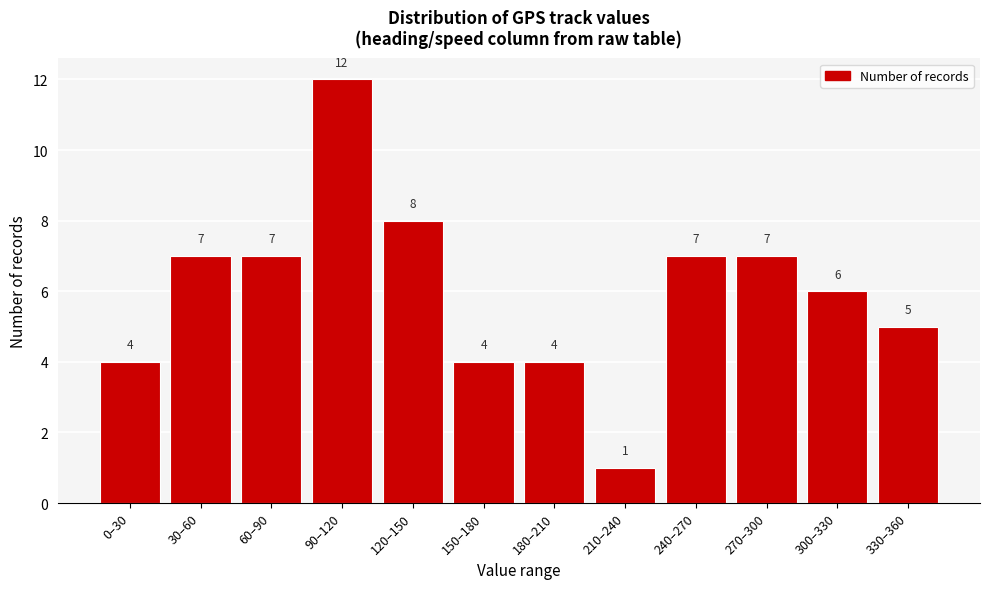

Reading left to right, extract all data points from this chart.

0–30=4	30–60=7	60–90=7	90–120=12	120–150=8	150–180=4	180–210=4	210–240=1	240–270=7	270–300=7	300–330=6	330–360=5